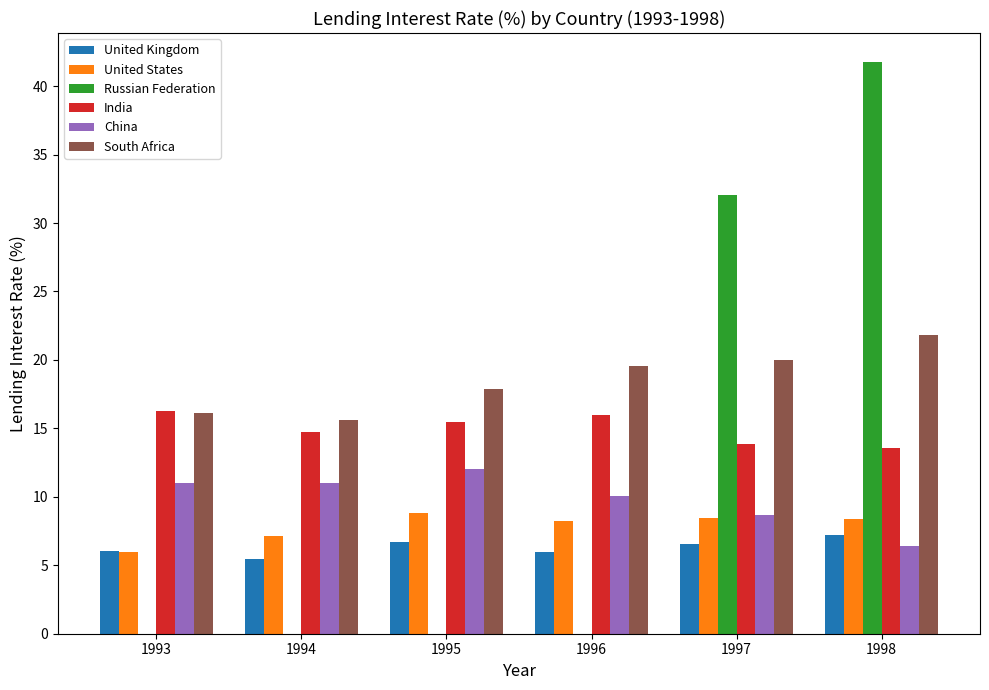

What is the total value across all series at 1993?

55.4